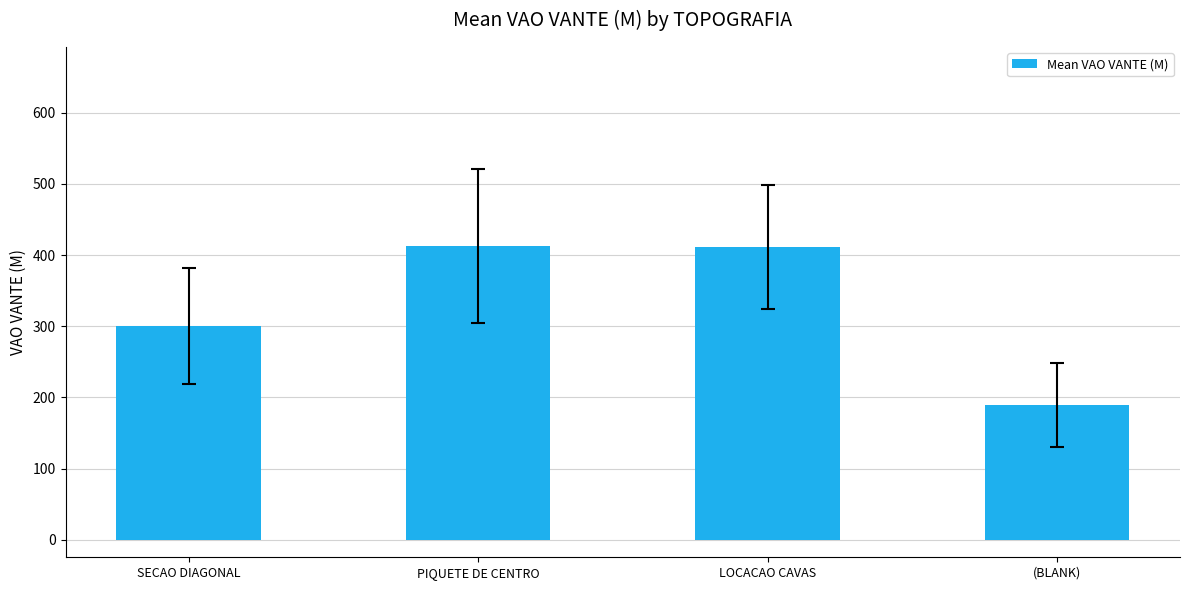

At which label does the data first exceed 411?

PIQUETE DE CENTRO